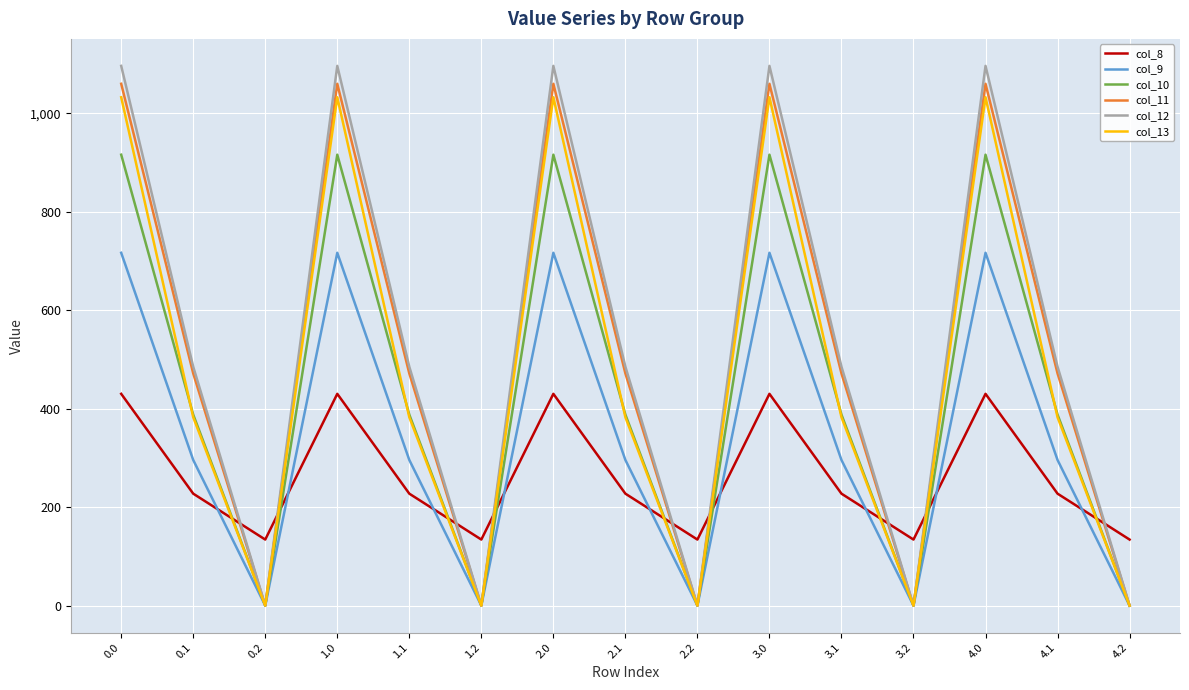

What are all the series names shown in the legend?

col_8, col_9, col_10, col_11, col_12, col_13